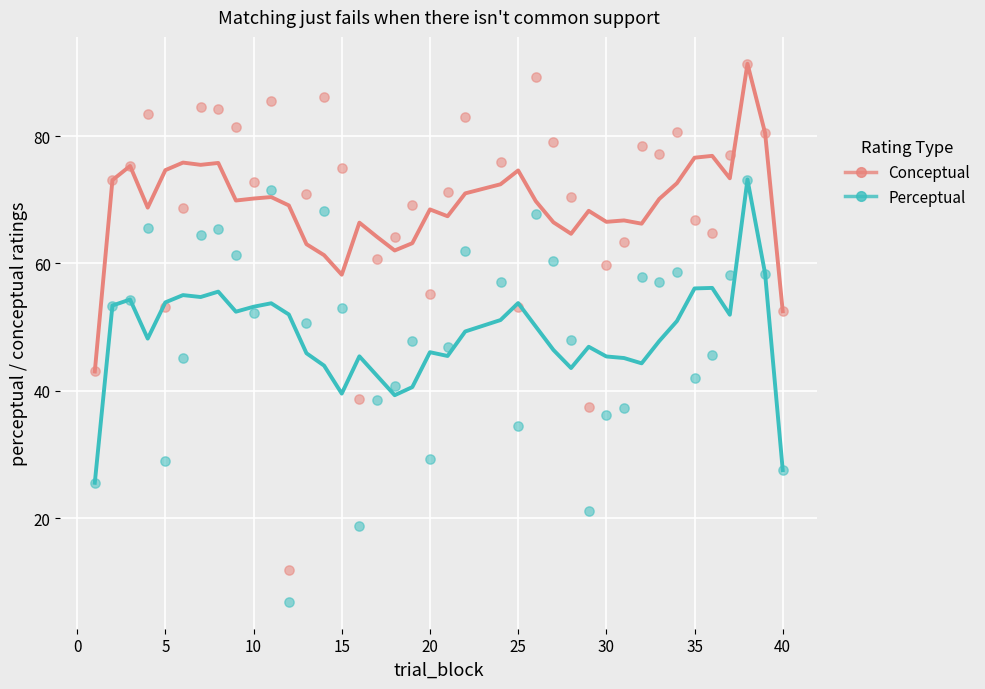

What is the X range (max minus min) for the scatter plot?

39.0